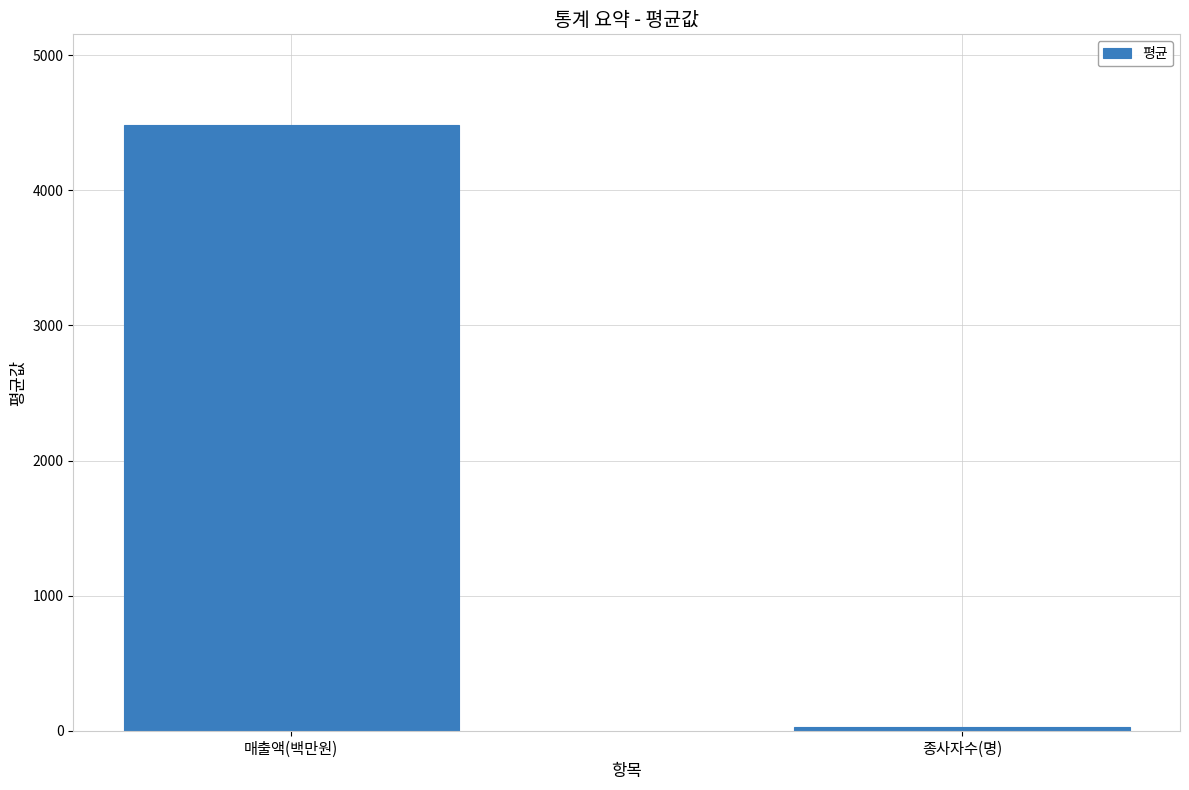

What is the difference between the values at 매출액(백만원) and 종사자수(명)?

4454.0